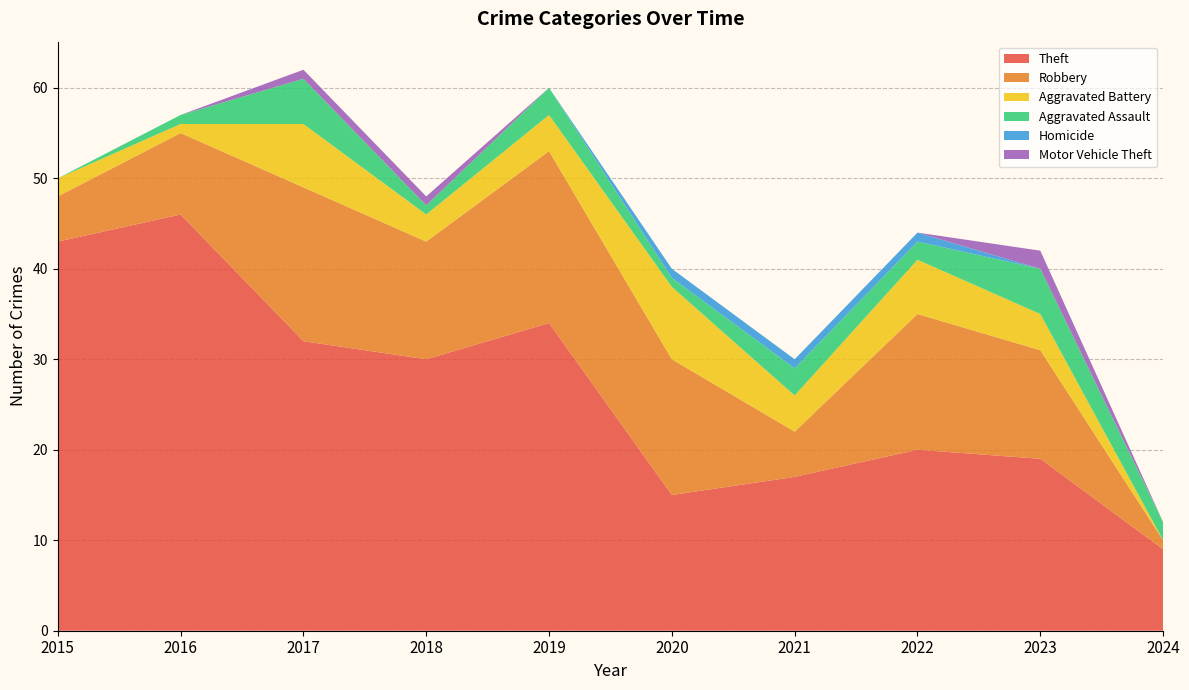

Reading left to right, list all the values displayed in this chart.

Theft: 43	46	32	30	34	15	17	20	19	9
Robbery: 5	9	17	13	19	15	5	15	12	1
Aggravated Battery: 2	1	7	3	4	8	4	6	4	0
Aggravated Assault: 0	1	5	1	3	1	3	2	5	2
Homicide: 0	0	0	0	0	1	1	1	0	0
Motor Vehicle Theft: 0	0	1	1	0	0	0	0	2	0